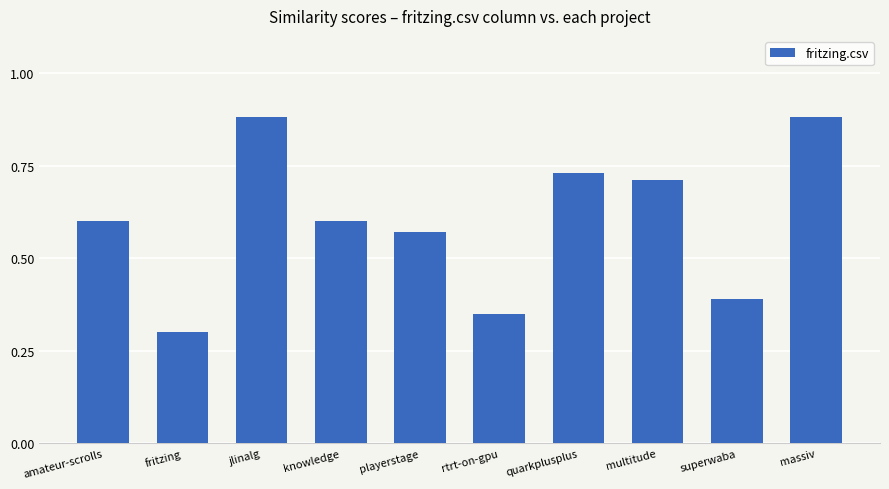

How many distinct data groups are displayed?

1